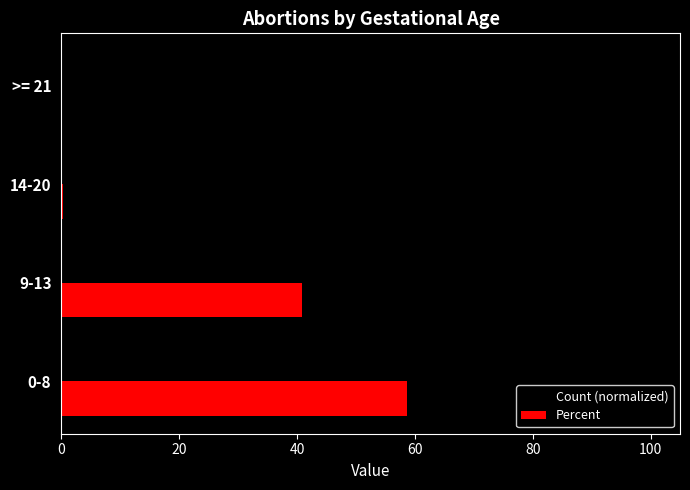

Which series changed the most between 9-13 and 14-20?

Count (normalized)